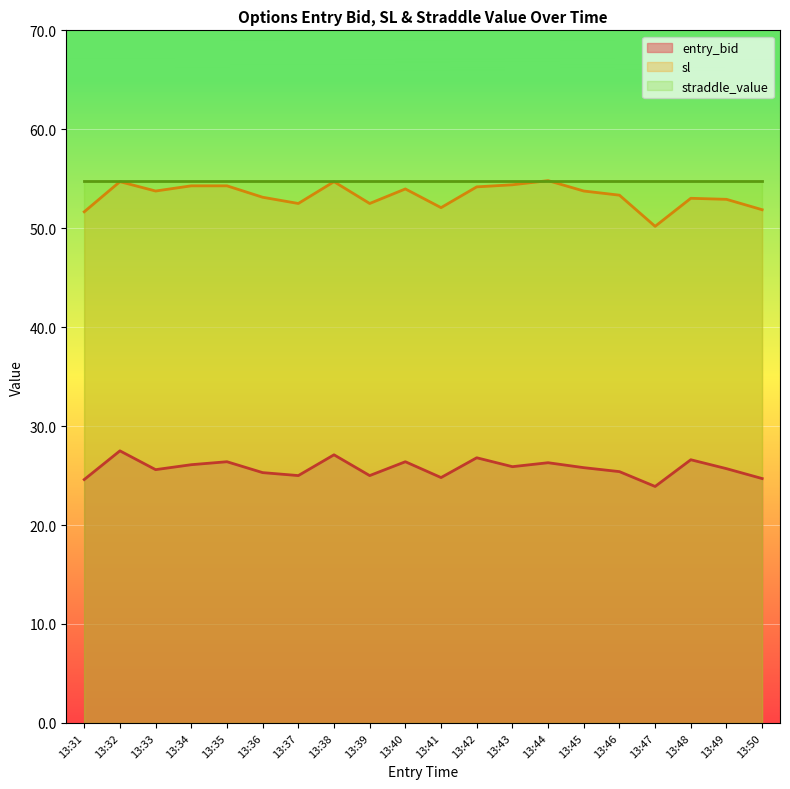

How many lines are shown in the chart?

3